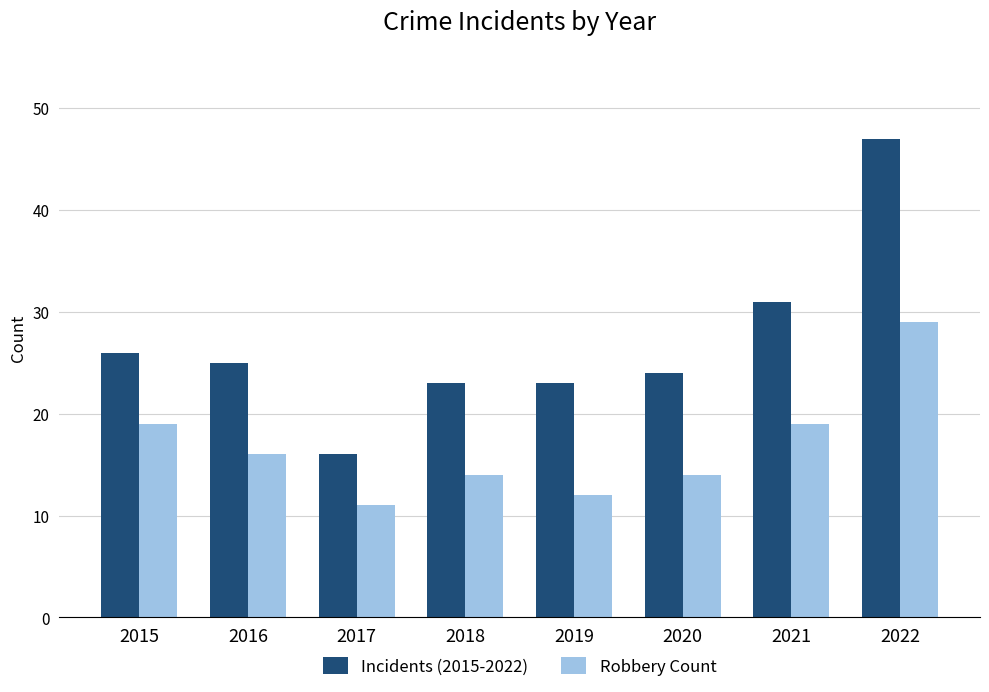

Reading left to right, extract all data points from this chart.

Incidents (2015-2022): 2015=26	2016=25	2017=16	2018=23	2019=23	2020=24	2021=31	2022=47
Robbery Count: 2015=19	2016=16	2017=11	2018=14	2019=12	2020=14	2021=19	2022=29